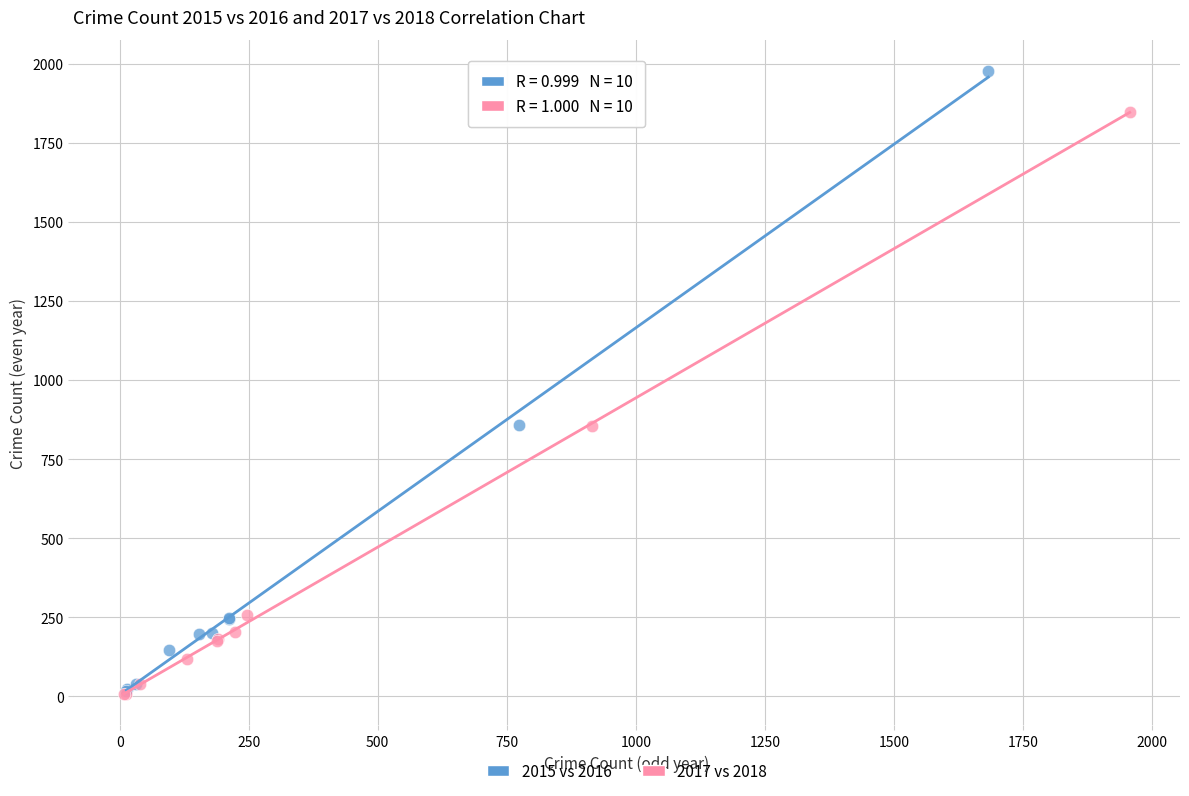

Which series has the largest Y range (max minus min)?

2015 vs 2016